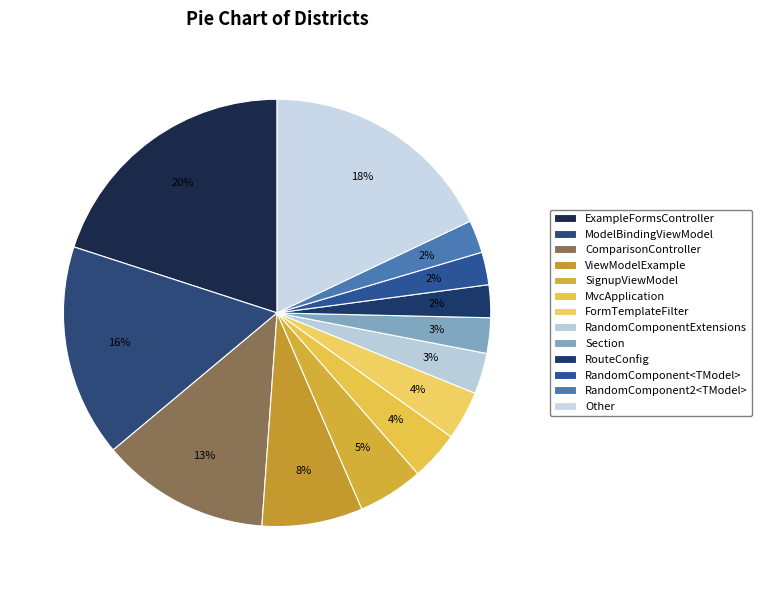

What percentage is the Section slice, to the nearest percent?

3%